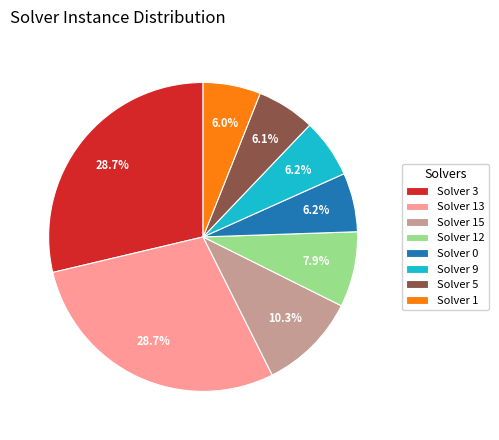

To the nearest percent, what is the average slice percentage?

12%